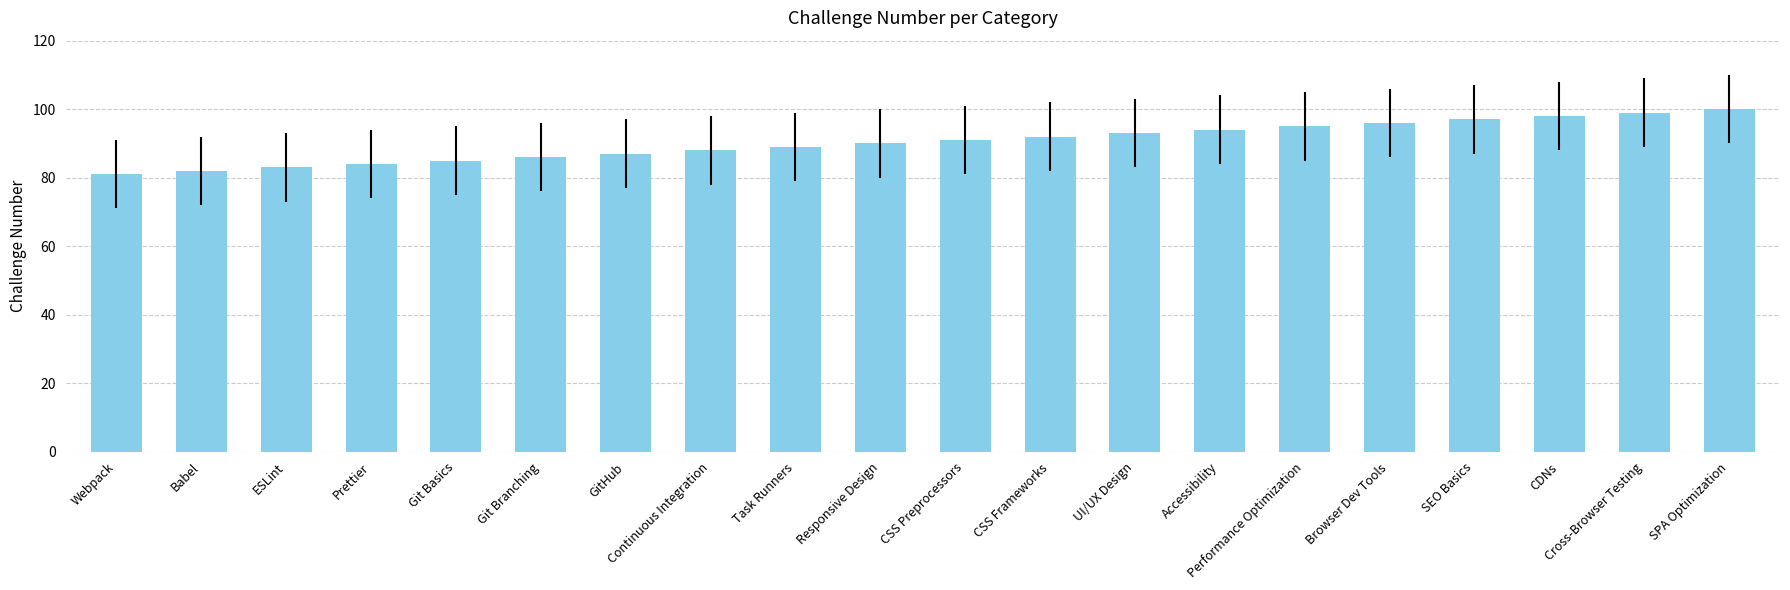

How many data points are less than 91?

10